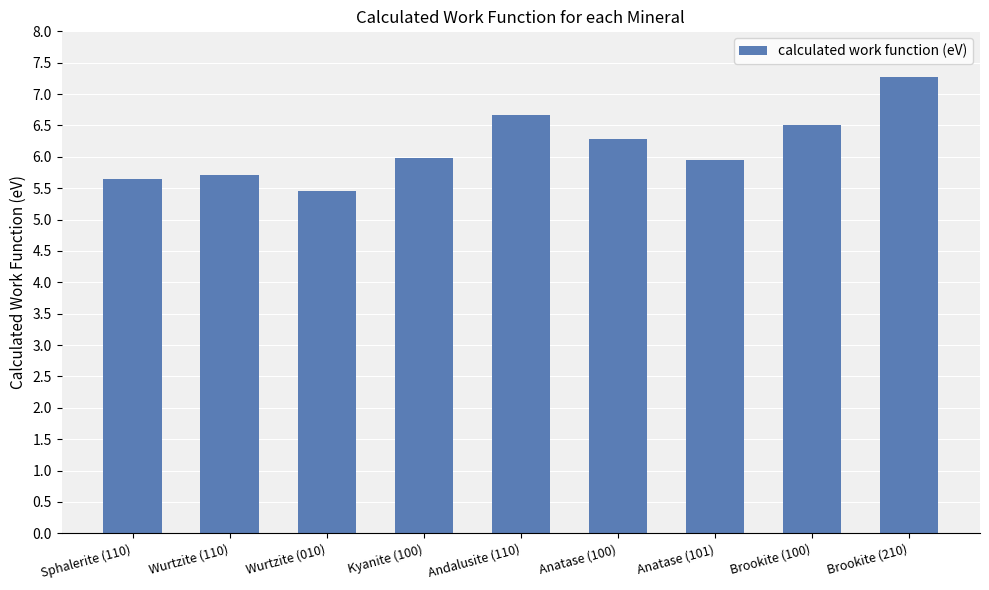

Which has a higher value, Sphalerite (110) or Brookite (210)?

Brookite (210)